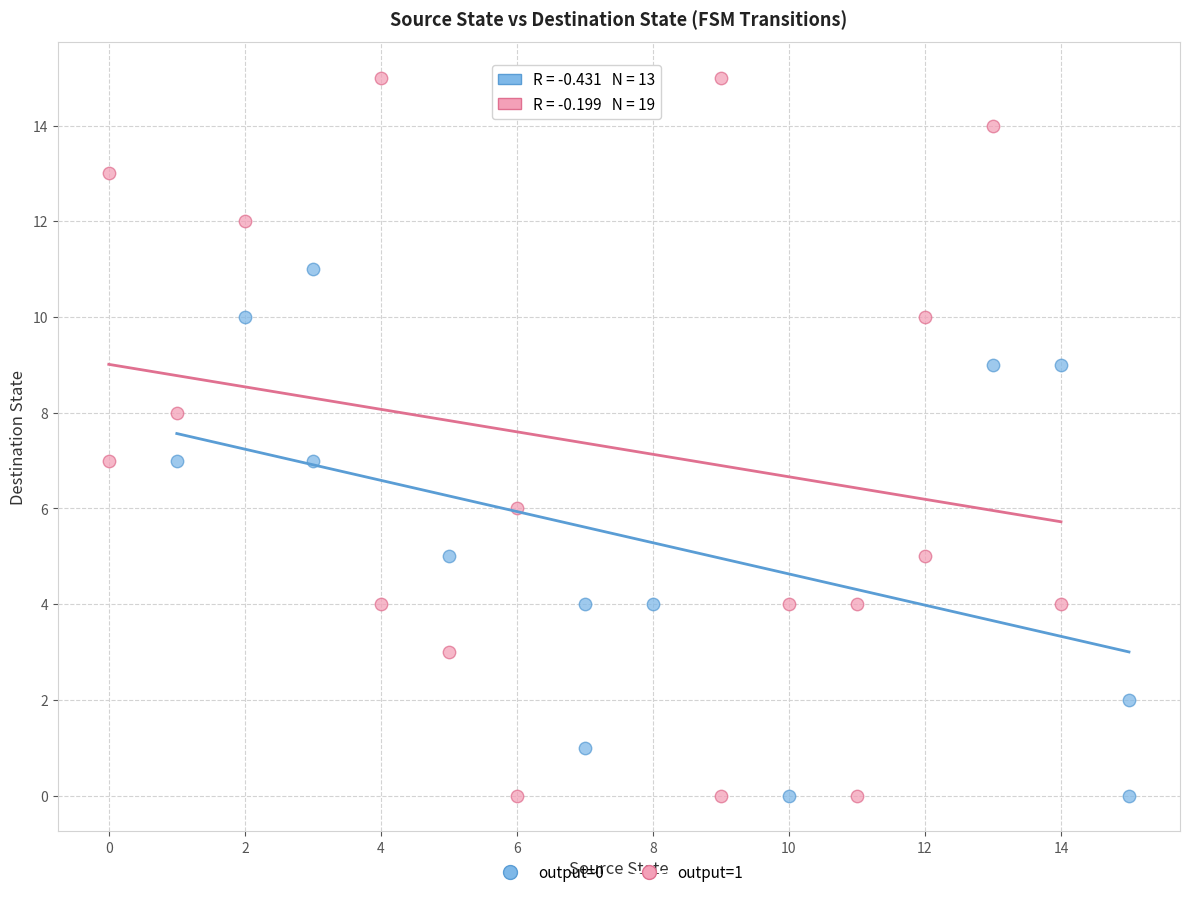

Which series has the widest spread of Y values?

output=1